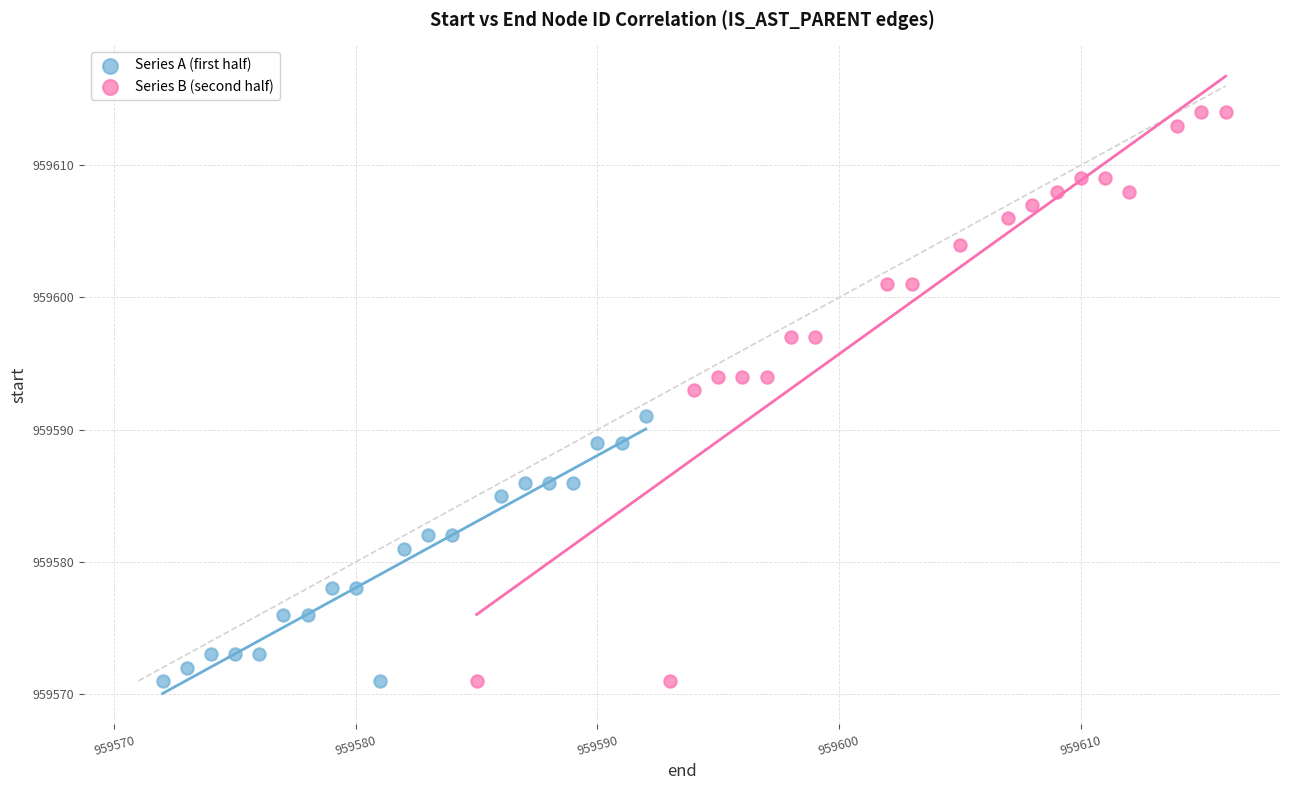

What are all the series names shown in the legend?

Series A (first half), Series B (second half)